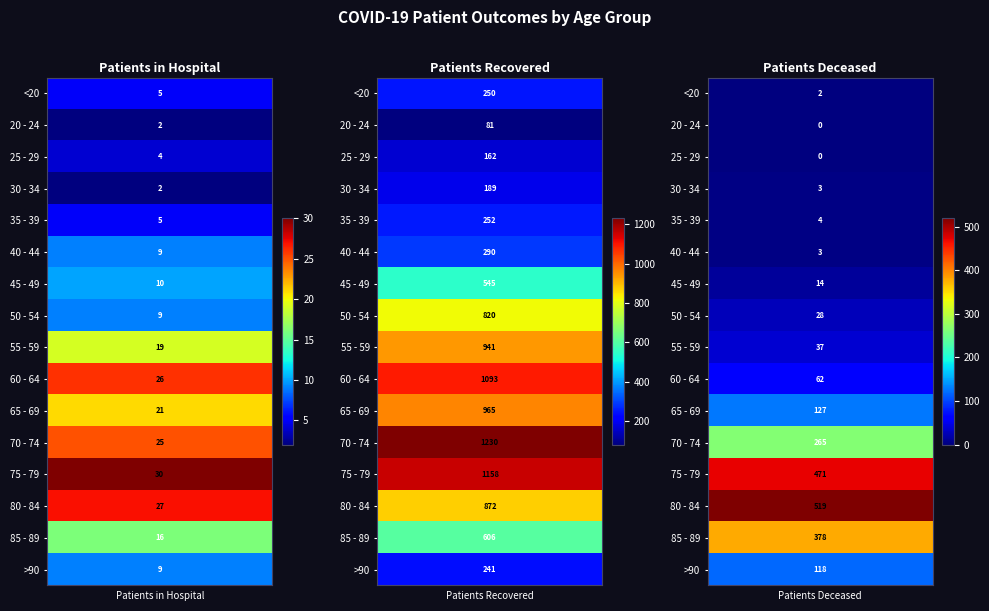

What is the difference between the maximum and minimum values in the 45 - 49 series?

535